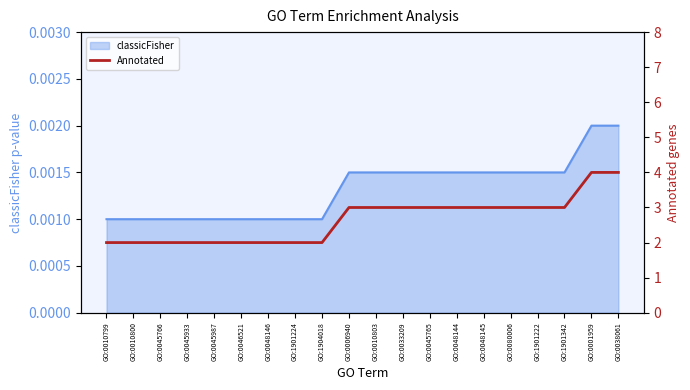

Which label corresponds to the smallest value in the chart?

GO:0010799